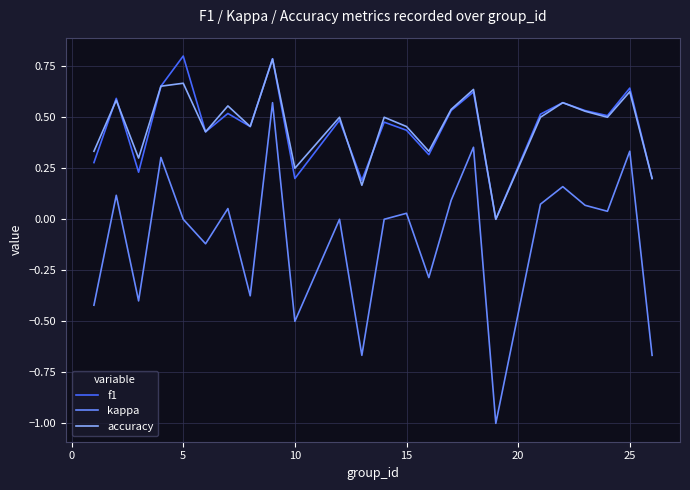

Which series has the widest spread of values?

kappa